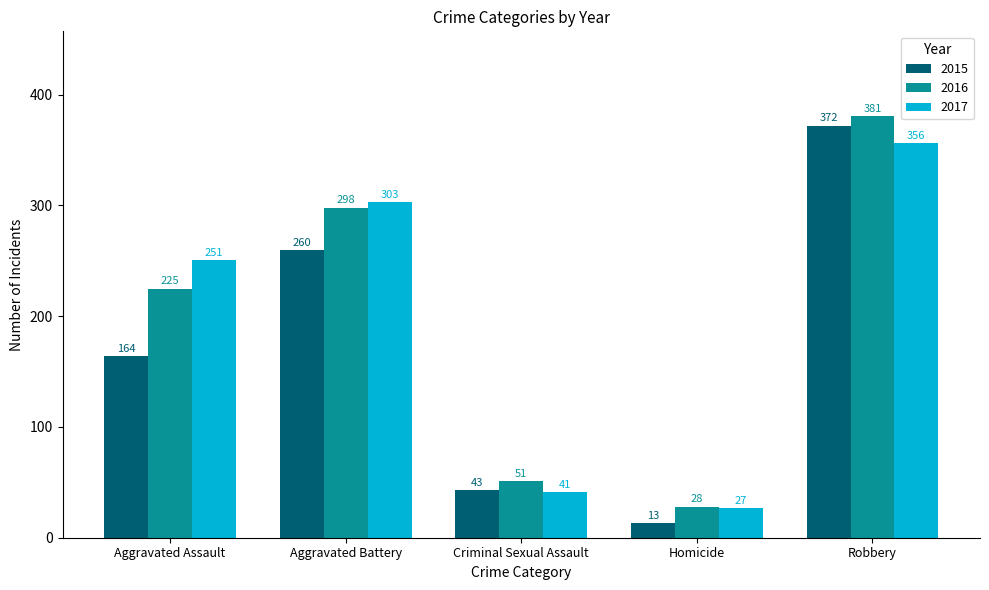

At which category does the chart reach its peak across all series?

Robbery